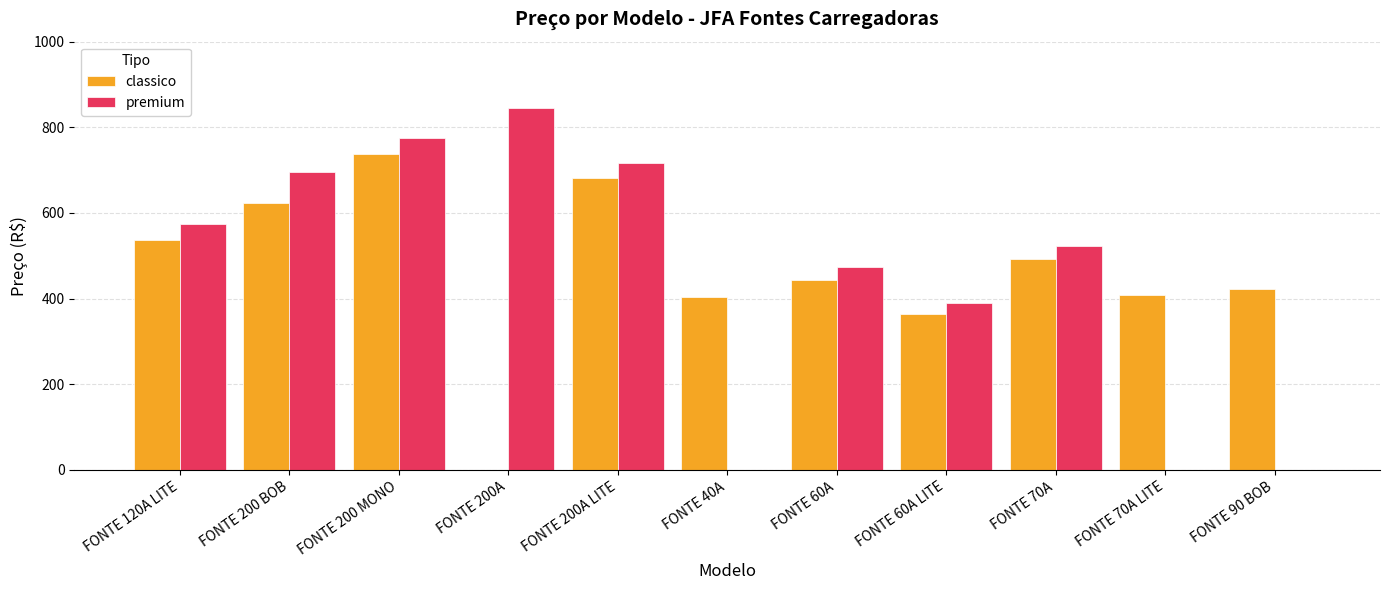

What is the approximate value of classico at FONTE 90 BOB?

422.9